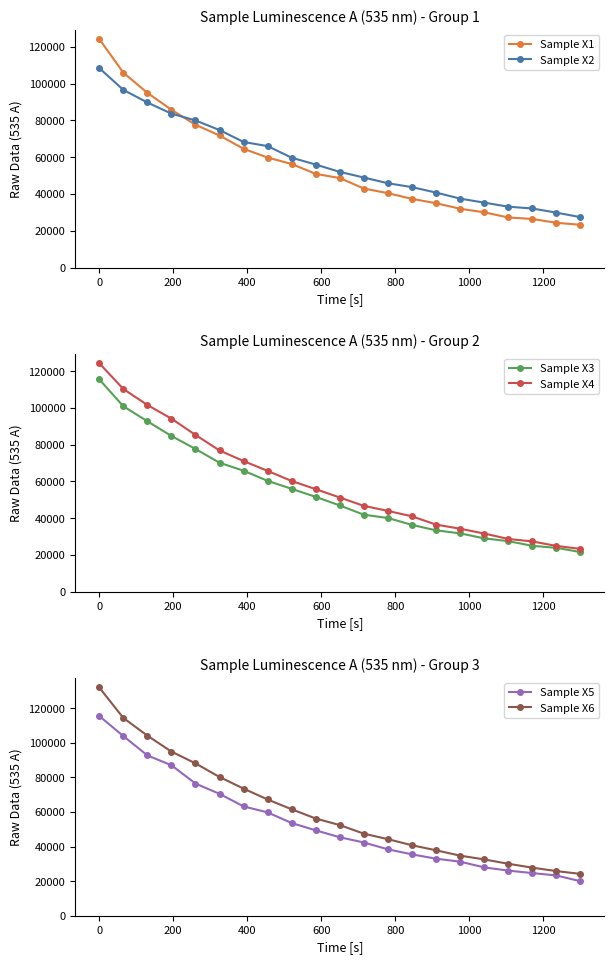

After their last crossing, which series has the higher values: Sample X1 or Sample X2?

Sample X2